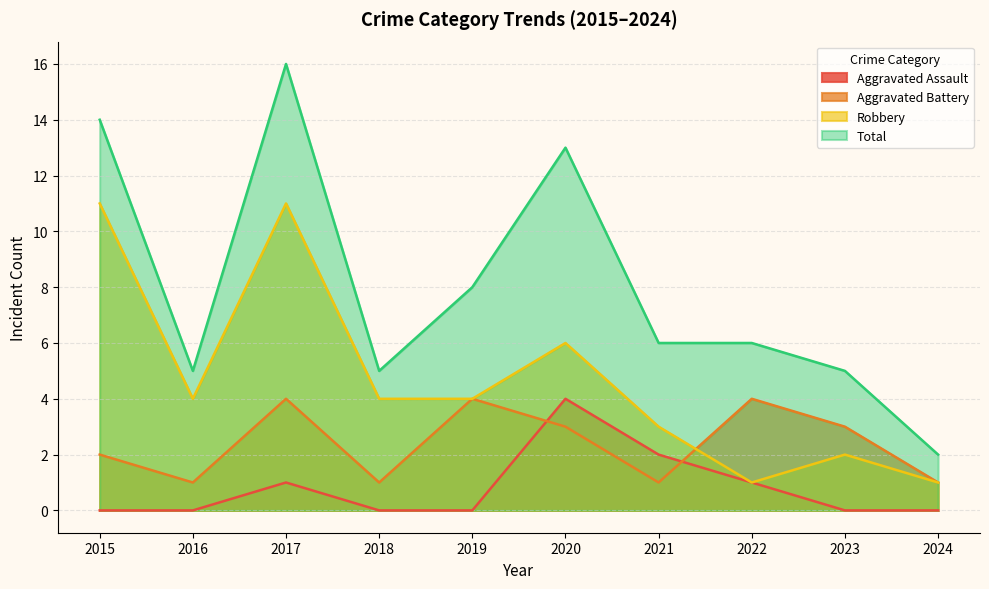

At which label does Aggravated Battery reach its peak?

2017